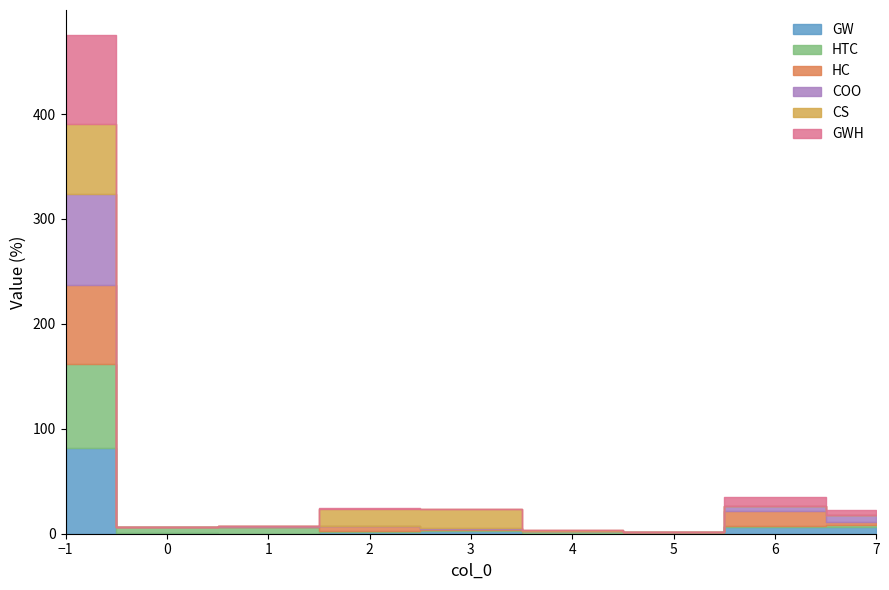

What is the average value of the GWH series?

11.1